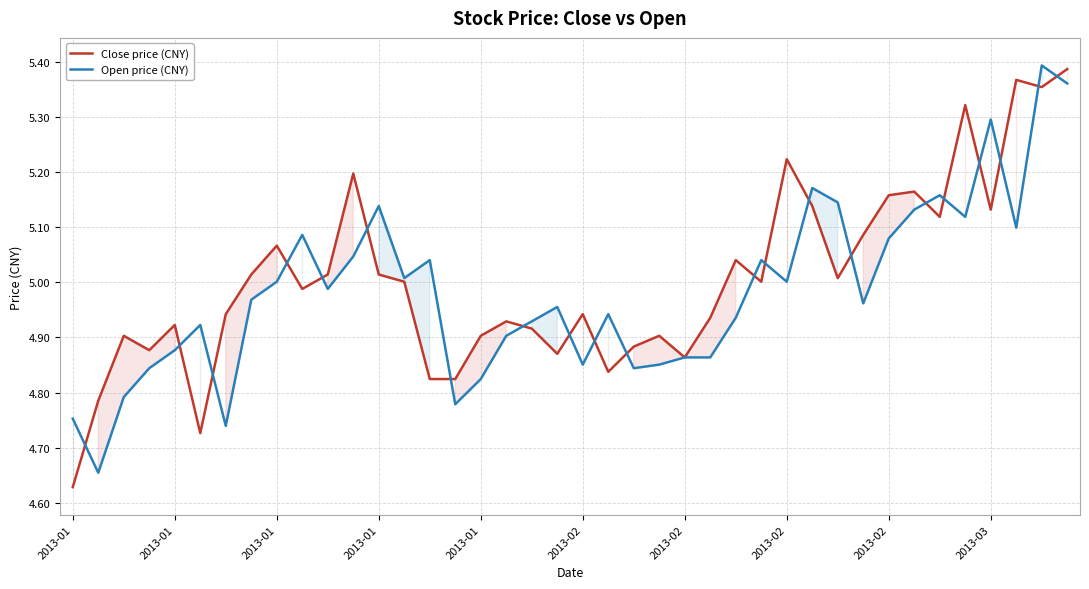

Which series has the widest spread of values?

Close price (CNY)